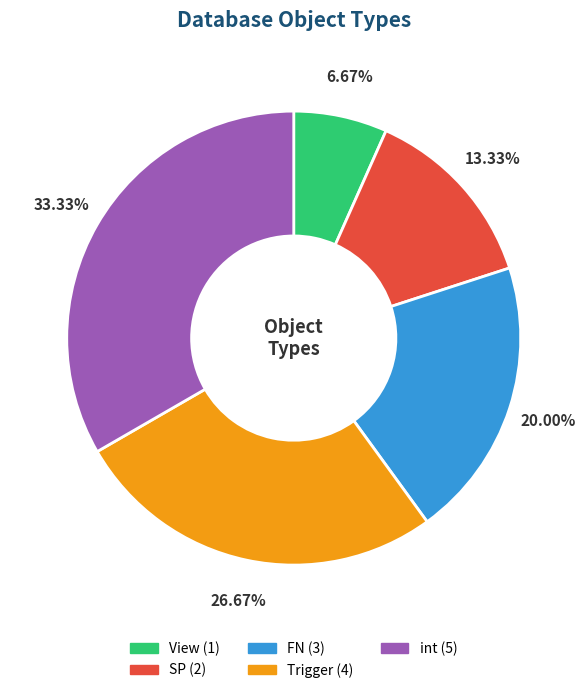

Which slice is the smallest?

View